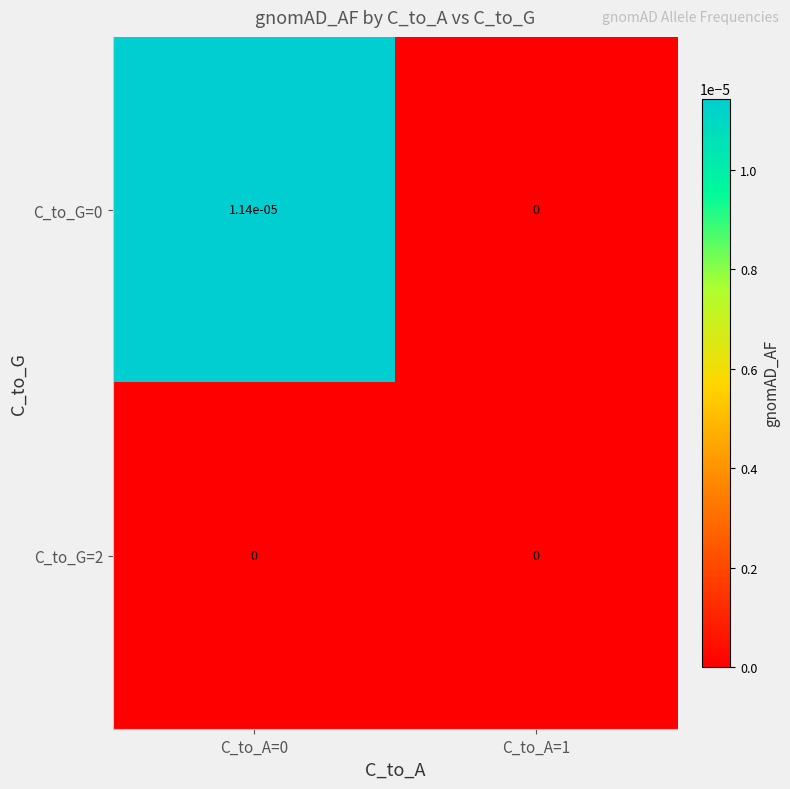

Is the value of C_to_G=2 at C_to_A=1 greater than the value of C_to_G=0 at C_to_A=0?

No